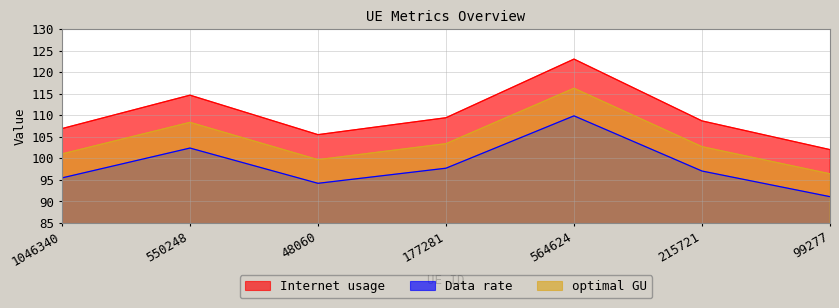

At which label does Data rate first exceed 97?

550248